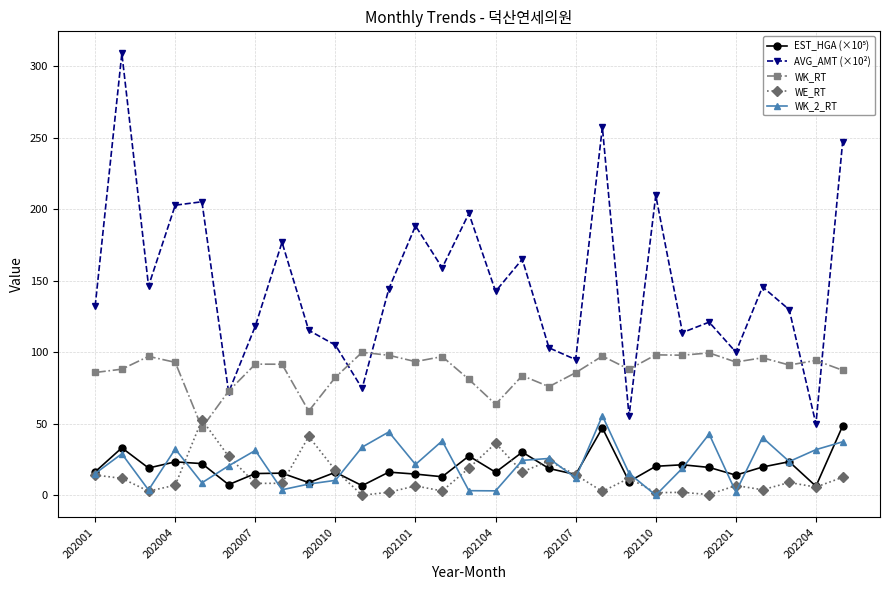

What is the sum of all WE_RT values?

369.0